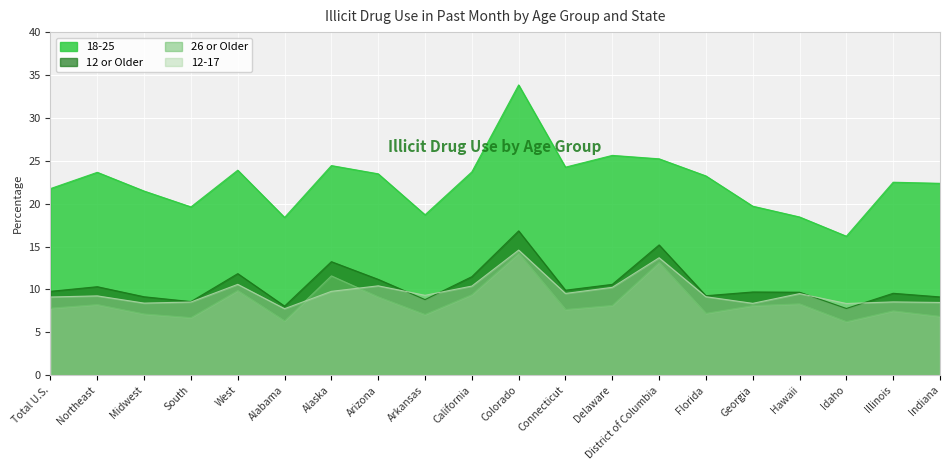

Rank the categories by 12 or Older value from highest to lowest.

Colorado, District of Columbia, Alaska, West, California, Arizona, Delaware, Northeast, Connecticut, Total U.S., Georgia, Hawaii, Illinois, Florida, Midwest, Indiana, Arkansas, South, Alabama, Idaho